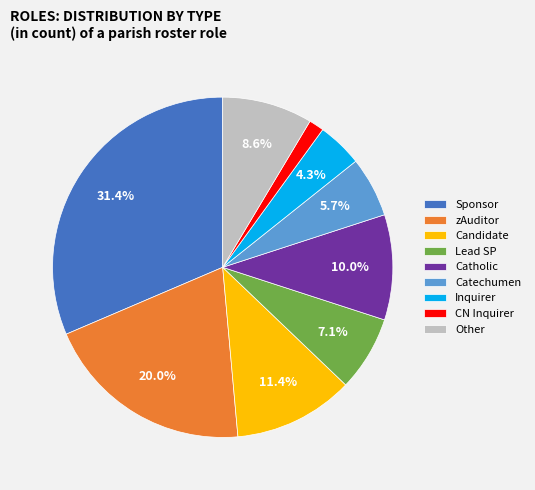

Which has a higher value, Candidate or Inquirer?

Candidate